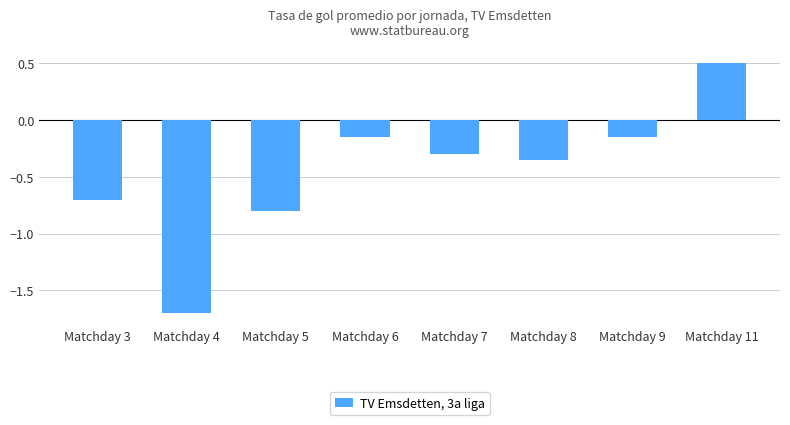

What is the maximum value shown in the chart?

0.5